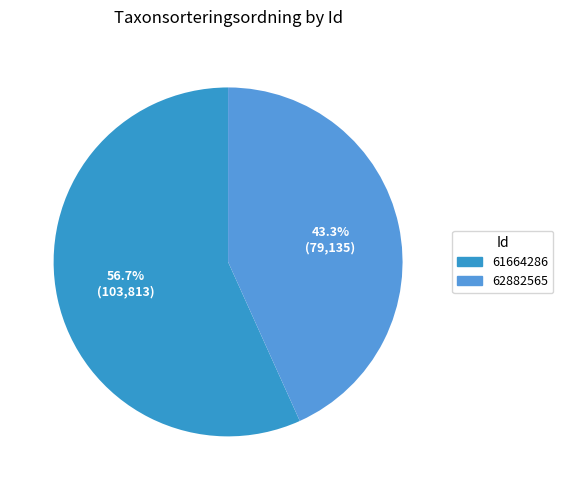

Count the number of slices in the pie.

2